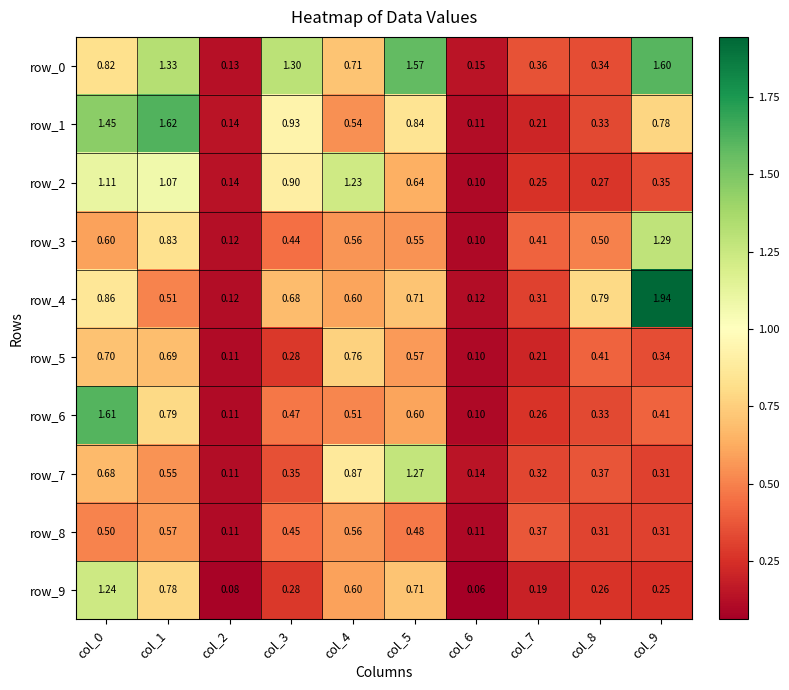

Is the value of row_9 at col_4 greater than the value of row_8 at col_3?

Yes